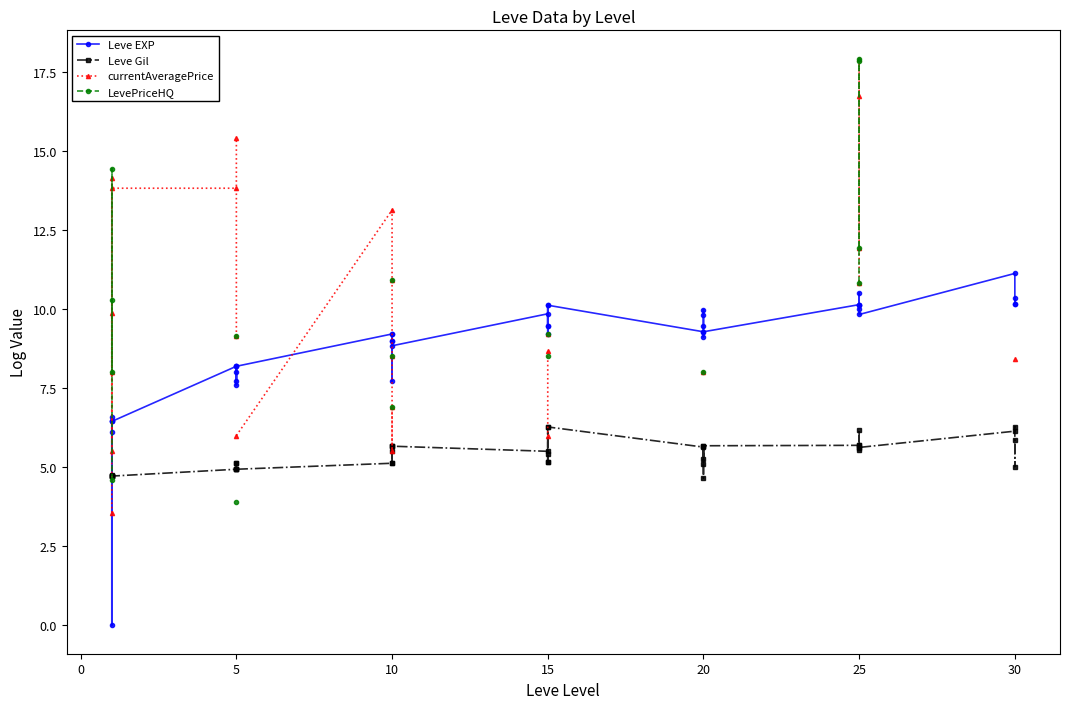

Does the chart have visible grid lines?

No